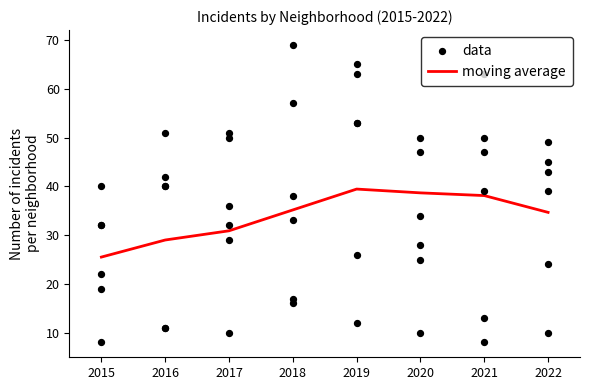

The moving average series shows 65.2 at 2019. True or false?

False